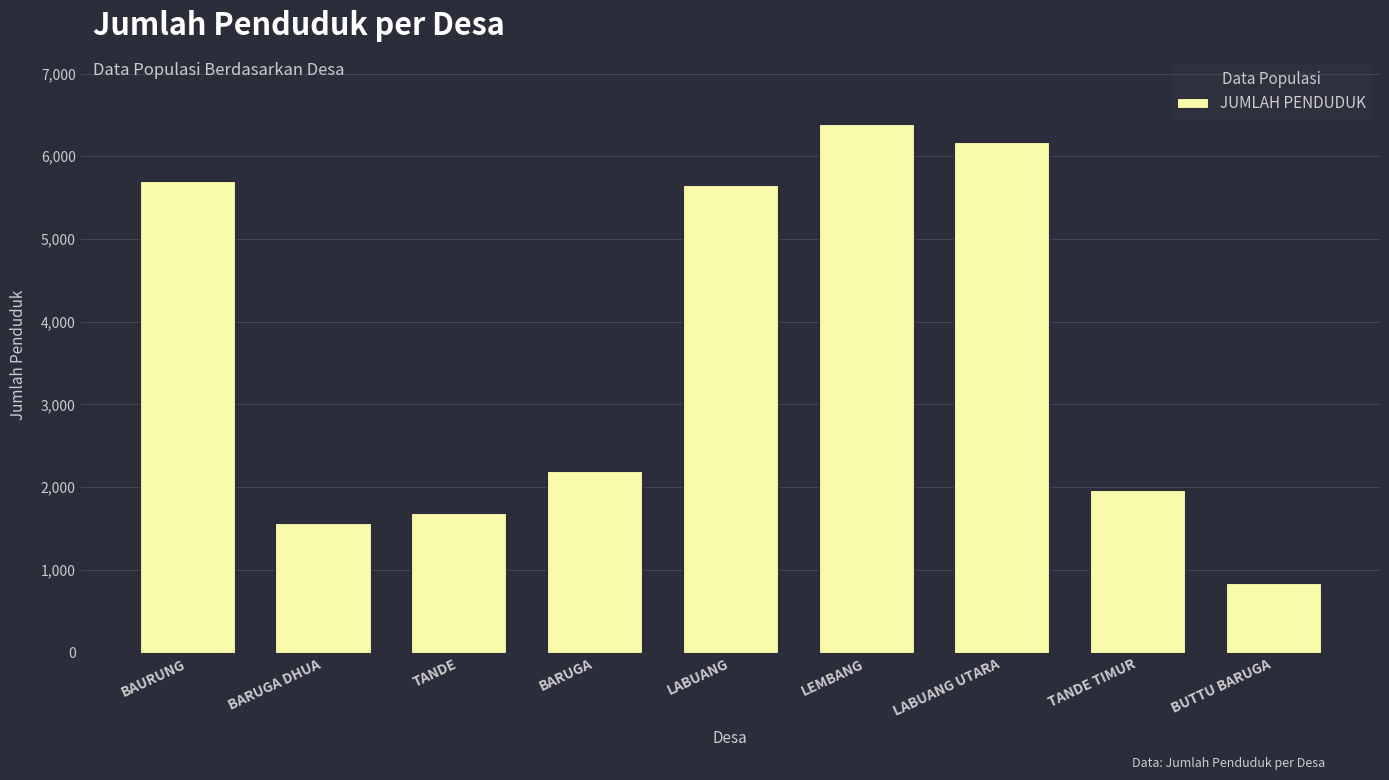

Read the value at LABUANG UTARA, to the nearest 100.

6200